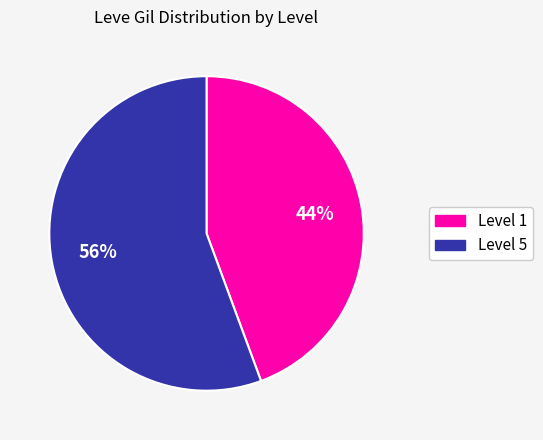

Is there any slice that represents more than half of the pie?

Yes